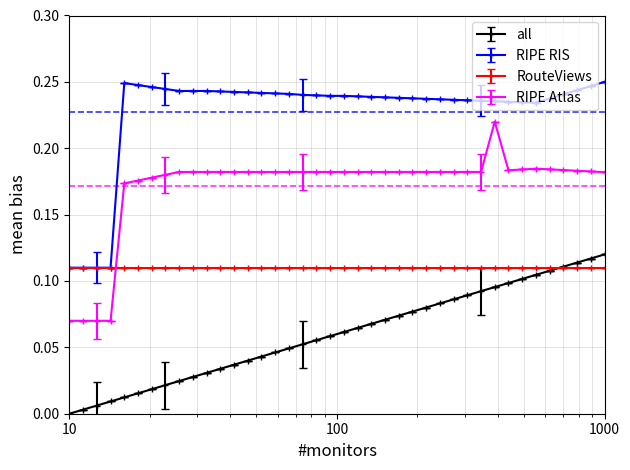

True or false: RIPE Atlas and all cross at least once.

False